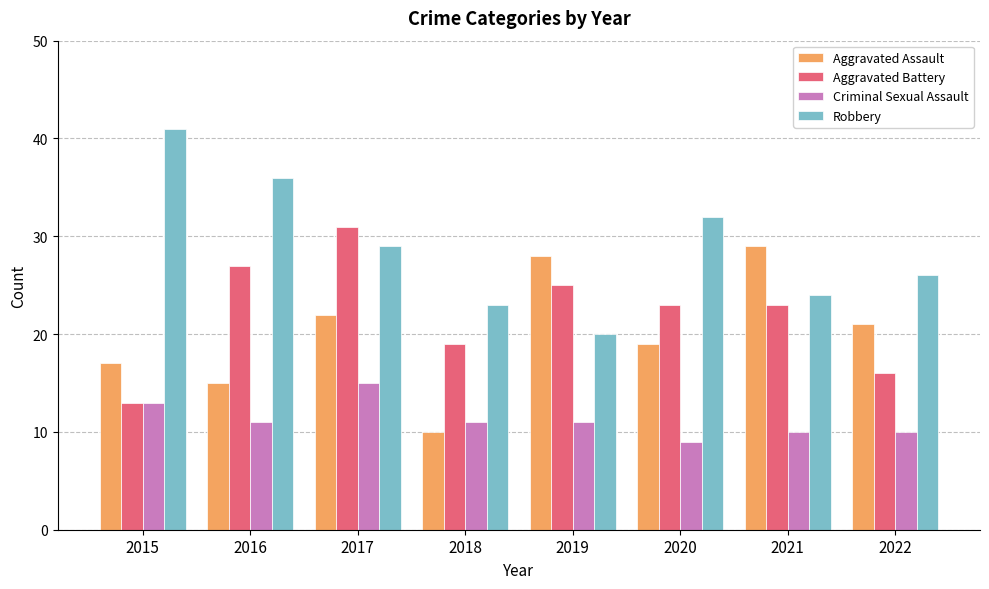

How many series are shown in this chart?

4